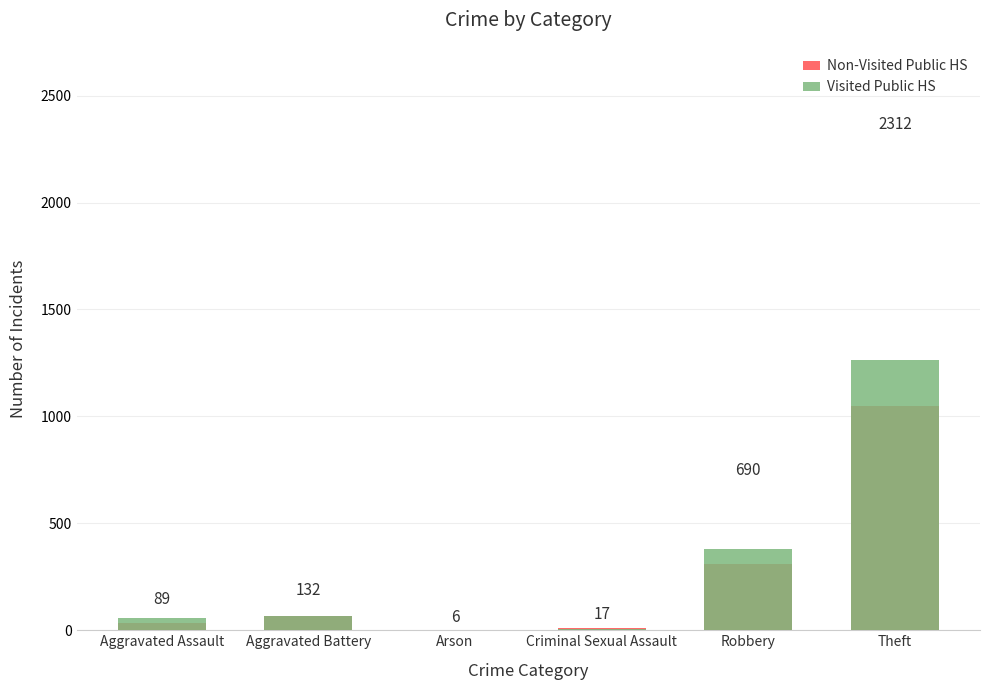

Reading right to left, list all the values displayed in this chart.

Non-Visited Public HS: 1049	308	10	3	65	33
Visited Public HS: 1263	382	7	3	67	56